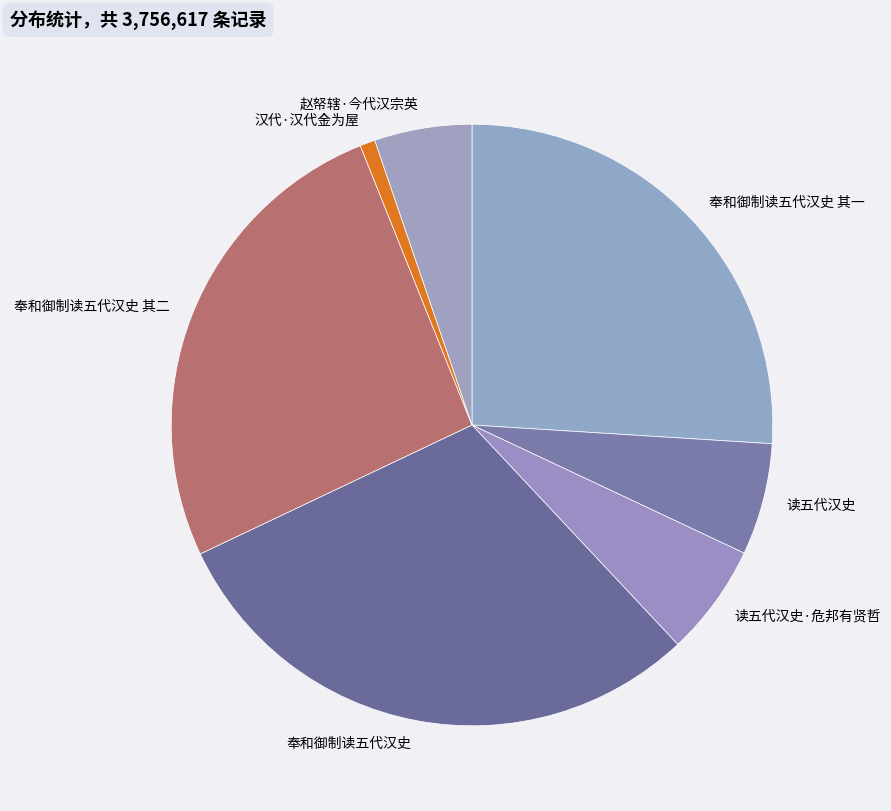

True or false: 读五代汉史 accounts for 11% of the total.

False